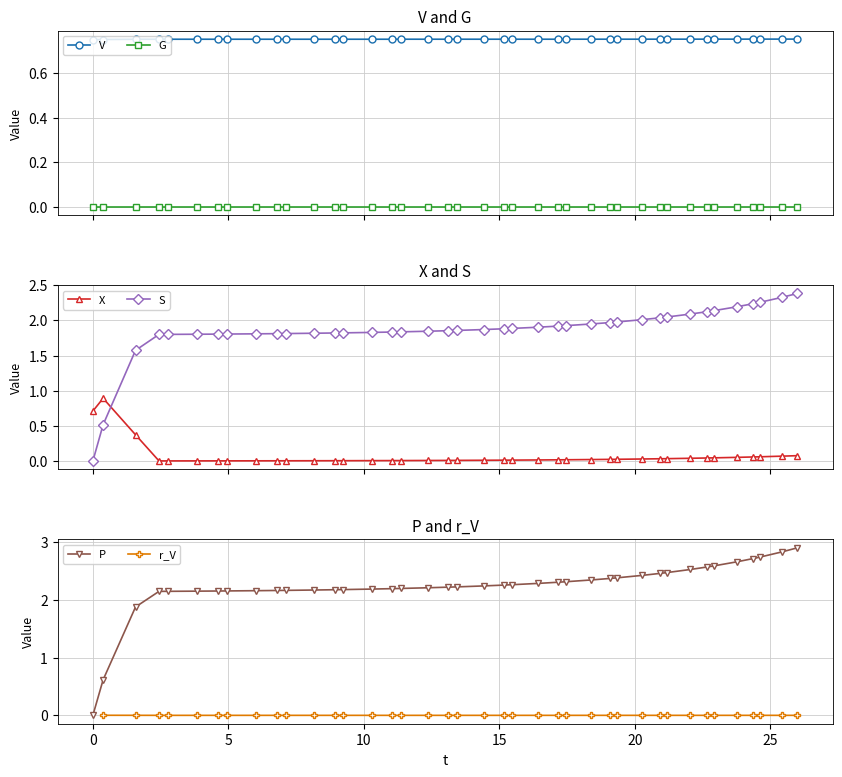

How many times do S and X cross each other?

1